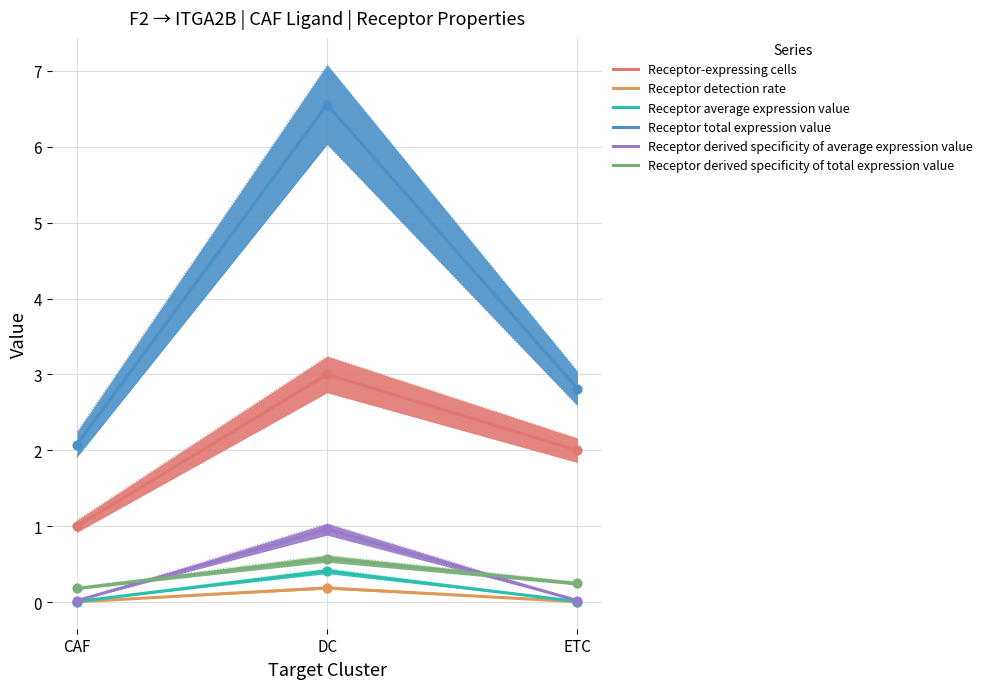

Is the value of Receptor detection rate at DC greater than the value of Receptor total expression value at CAF?

No